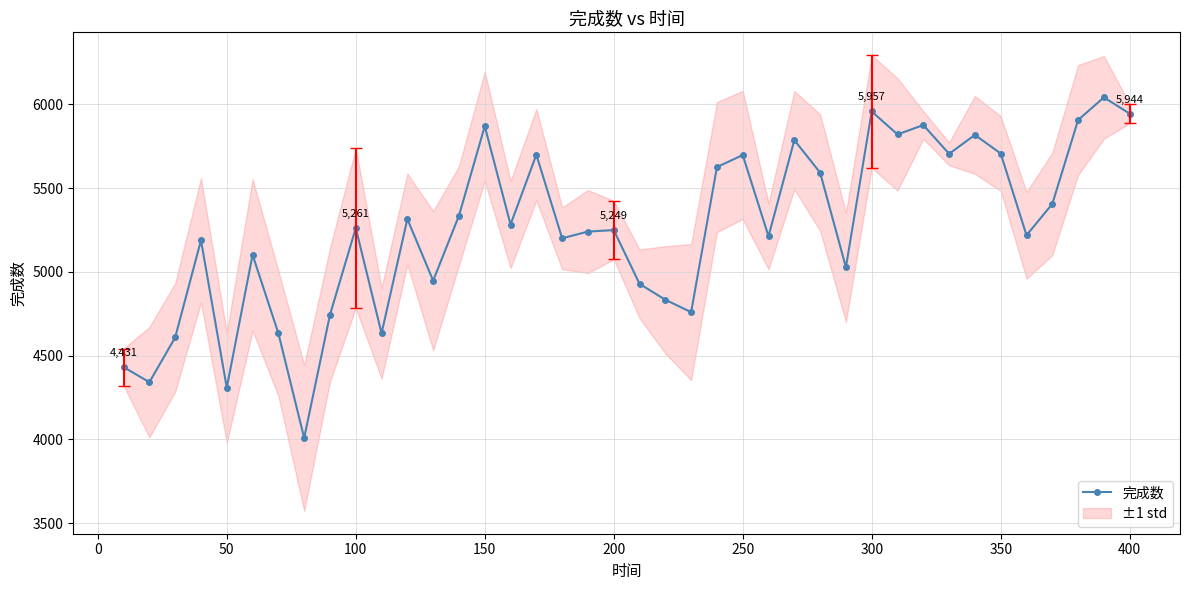

What is the highest value of the 完成数 series?

6041